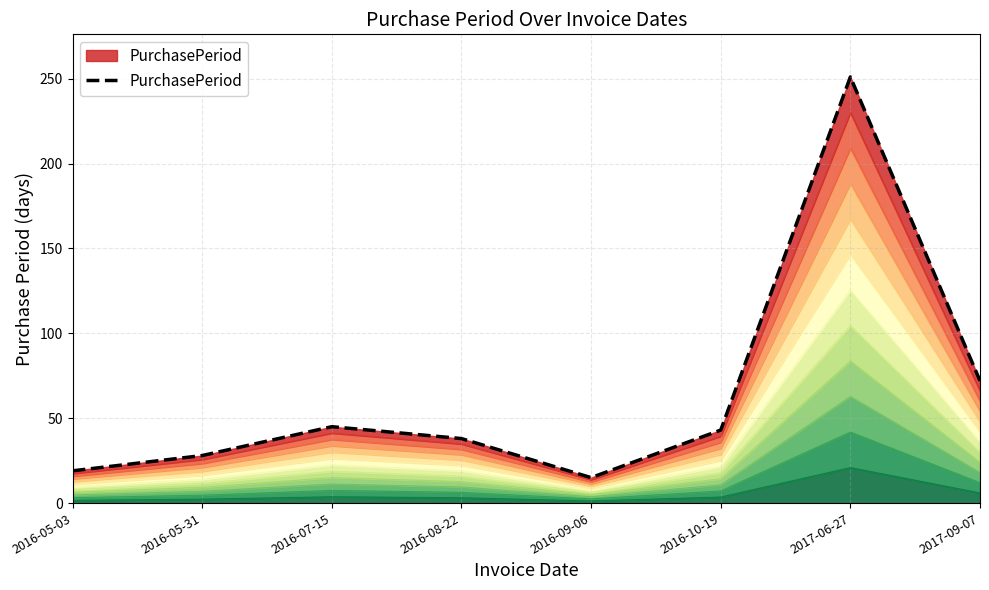

At which category does the data reach its first local peak?

2016-07-15